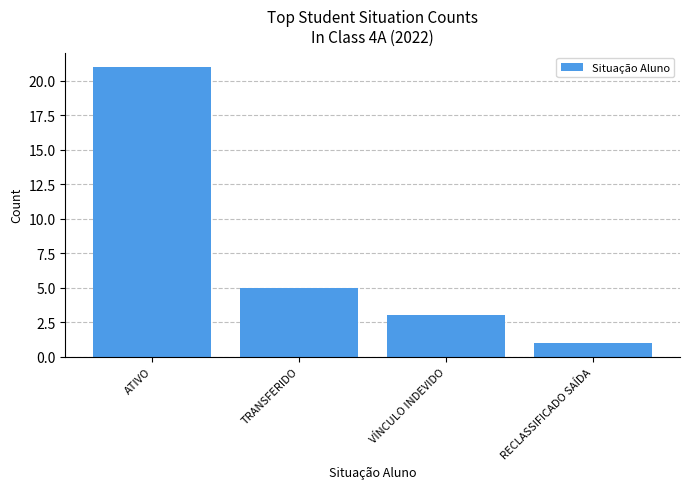

Count the values in the range 3 to 21.

3